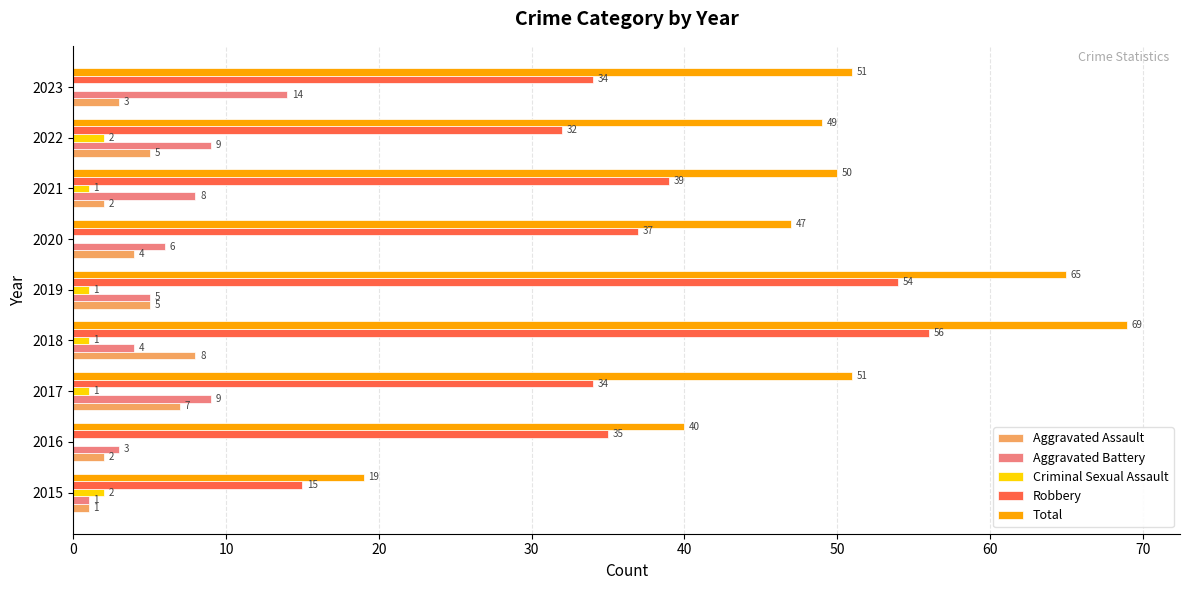

What is the greatest value displayed?

69